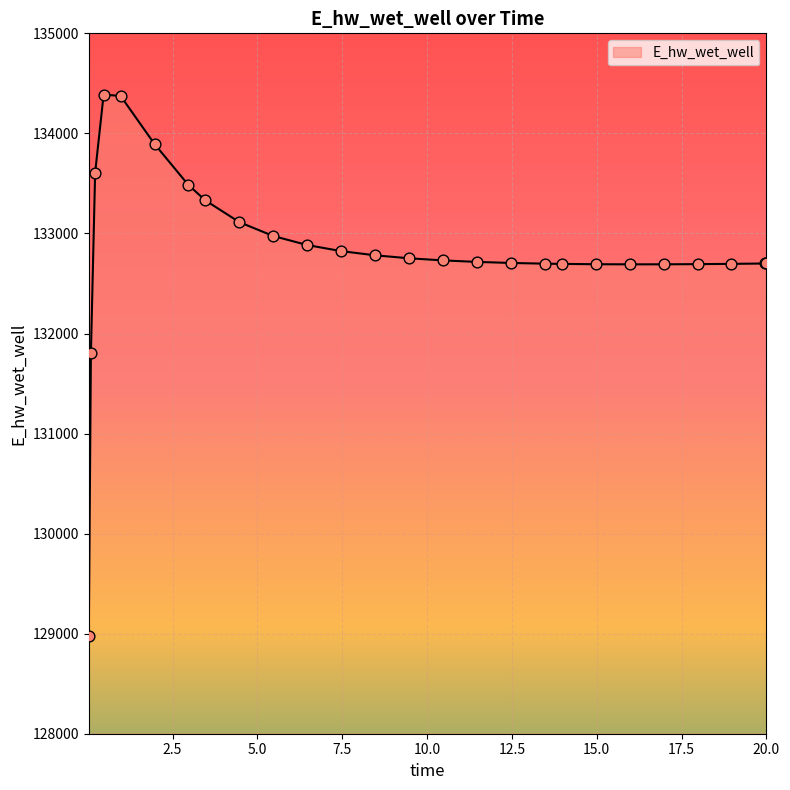

What is the maximum value shown in the chart?

134386.9